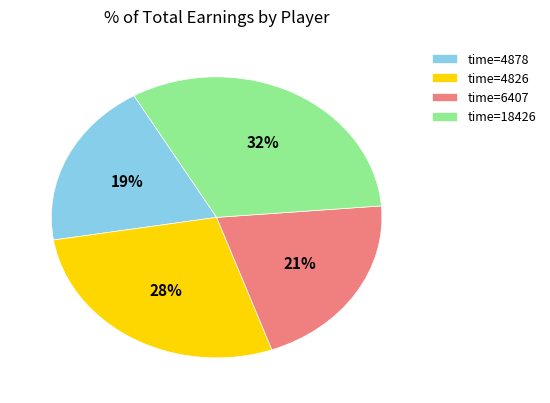

Is the sum of time=4878 and time=18426 greater than half?

Yes